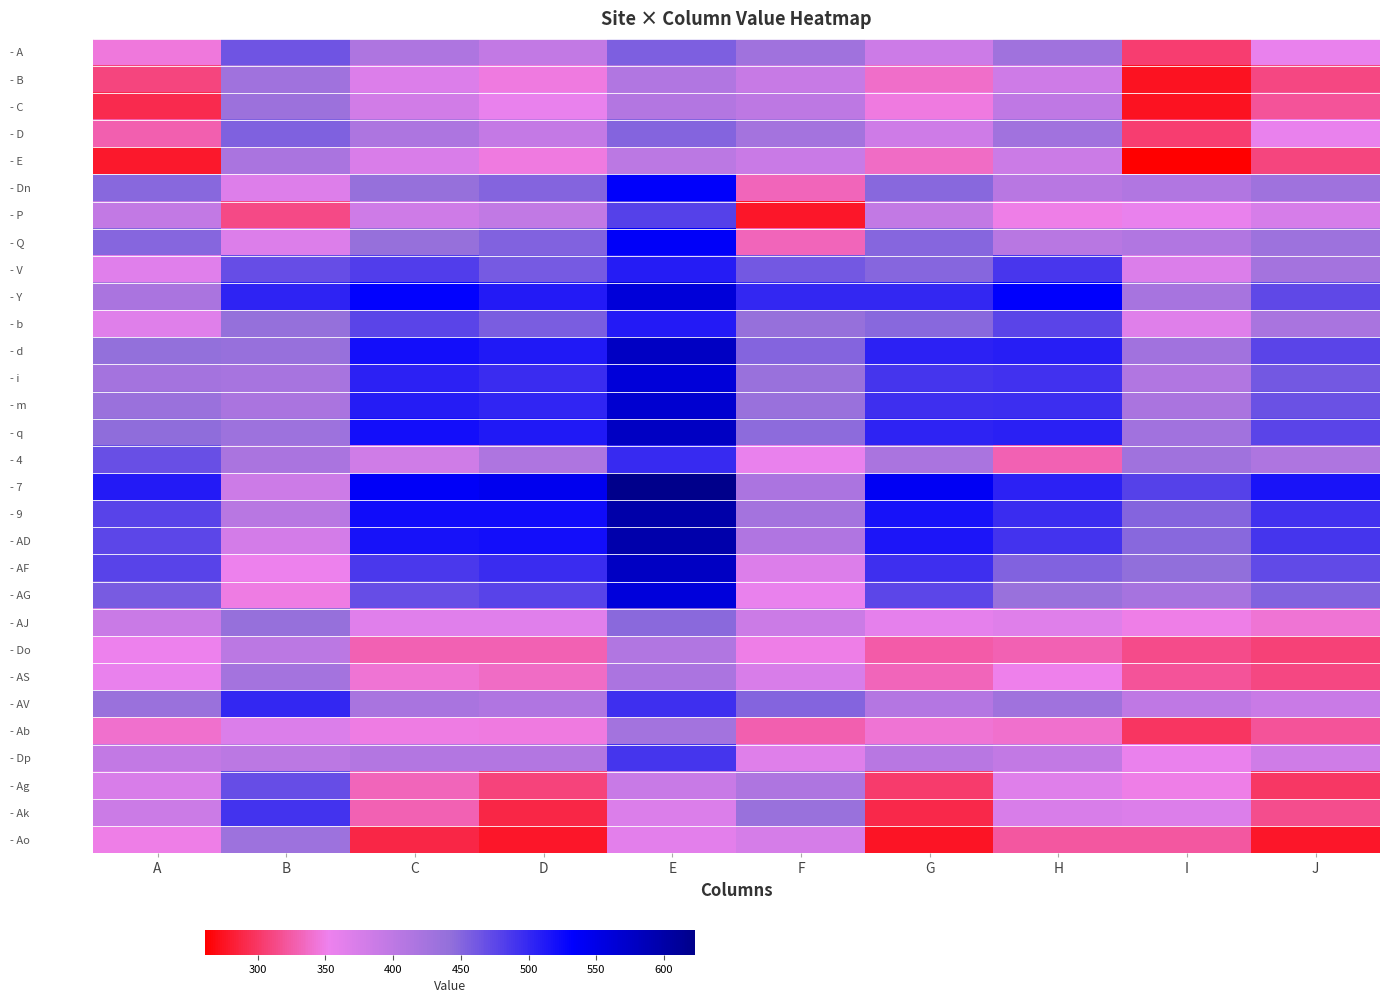

Reading left to right, transcribe all the data shown in this chart.

- A: A=345	B=464	C=415	D=394	E=455	F=429	G=385	H=428	I=304	J=357
- B: A=310	B=428	C=369	D=347	E=411	F=390	G=338	H=383	I=274	J=311
- C: A=291	B=433	C=381	D=356	E=410	F=400	G=346	H=397	I=274	J=319
- D: A=328	B=454	C=416	D=393	E=451	F=424	G=384	H=427	I=304	J=356
- E: A=279	B=419	C=372	D=347	E=402	F=387	G=337	H=386	I=261	J=310
- Dn: A=449	B=368	C=438	D=451	E=535	F=332	G=449	H=404	I=411	J=430
- P: A=394	B=313	C=383	D=396	E=480	F=277	G=394	H=349	I=356	J=375
- Q: A=450	B=369	C=439	D=452	E=536	F=333	G=450	H=405	I=412	J=431
- V: A=365	B=470	C=482	D=460	E=509	F=461	G=450	H=488	I=371	J=424
- Y: A=418	B=503	C=531	D=511	E=562	F=500	G=501	H=533	I=421	J=474
- b: A=366	B=440	C=476	D=457	E=510	F=439	G=448	H=476	I=367	J=420
- d: A=441	B=437	C=521	D=512	E=578	F=451	G=505	H=508	I=427	J=477
- i: A=425	B=421	C=505	D=496	E=562	F=435	G=489	H=492	I=411	J=461
- m: A=434	B=419	C=509	D=502	E=569	F=435	G=494	H=495	I=418	J=467
- q: A=444	B=432	C=520	D=512	E=578	F=446	G=504	H=506	I=427	J=477
- 4: A=468	B=419	C=382	D=415	E=498	F=356	G=418	H=330	I=428	J=414
- 7: A=511	B=385	C=537	D=544	E=623	F=417	G=540	H=505	I=480	J=516
- 9: A=478	B=405	C=522	D=522	E=598	F=425	G=517	H=497	I=451	J=492
- AD: A=475	B=378	C=518	D=520	E=597	F=413	G=515	H=491	I=449	J=490
- AF: A=478	B=352	C=487	D=497	E=579	F=369	G=494	H=453	I=443	J=472
- AG: A=458	B=348	C=469	D=478	E=560	F=356	G=475	H=436	I=423	J=453
- AJ: A=388	B=438	C=365	D=365	E=447	F=386	G=361	H=366	I=350	J=343
- Do: A=352	B=402	C=329	D=329	E=411	F=350	G=325	H=330	I=314	J=307
- AS: A=357	B=424	C=343	D=336	E=417	F=374	G=332	H=351	I=320	J=311
- AV: A=434	B=501	C=420	D=413	E=494	F=451	G=409	H=428	I=397	J=388
- Ab: A=339	B=370	C=348	D=347	E=426	F=328	G=342	H=340	I=299	J=319
- Dp: A=394	B=402	C=410	D=410	E=489	F=366	G=405	H=395	I=355	J=382
- Ag: A=373	B=470	C=332	D=308	E=389	F=415	G=303	H=366	I=350	J=300
- Ak: A=386	B=491	C=329	D=288	E=370	F=435	G=290	H=374	I=369	J=316
- Ao: A=349	B=432	C=289	D=277	E=362	F=376	G=276	H=322	I=323	J=277